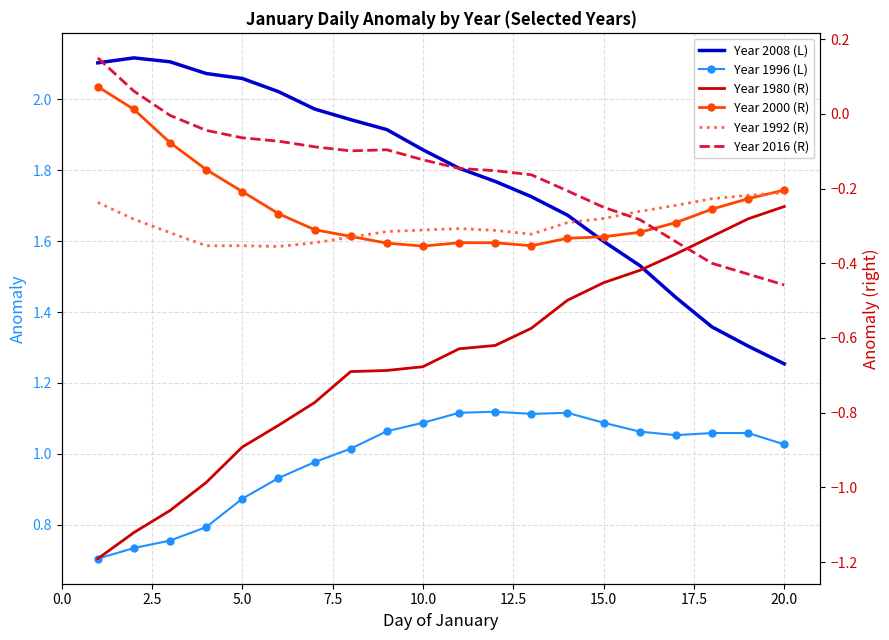

True or false: Year 1980 (R) has more than 0 points higher than both neighbors.

False